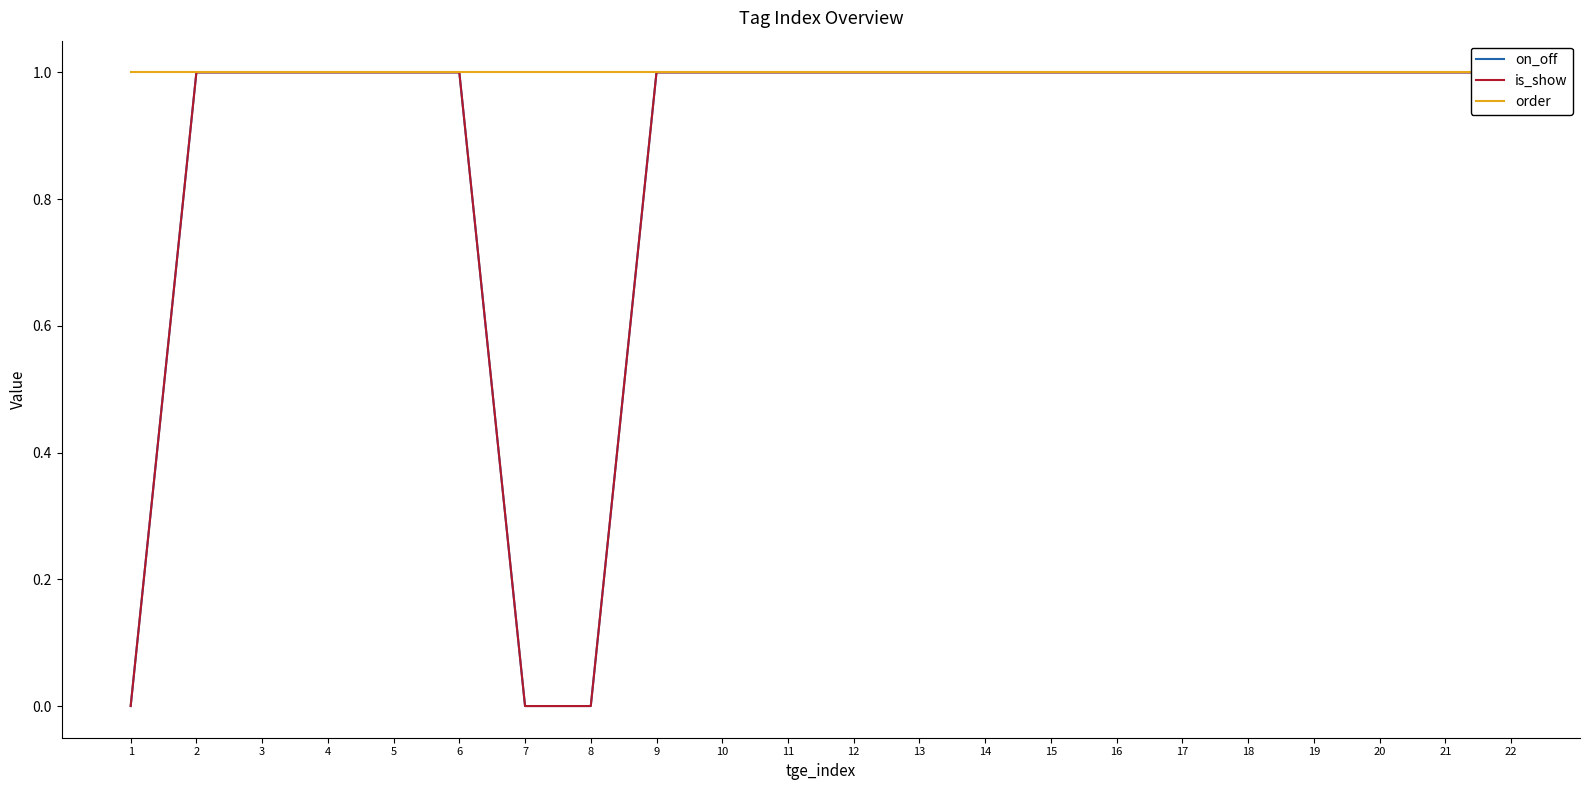

What are all the series names shown in the legend?

on_off, is_show, order